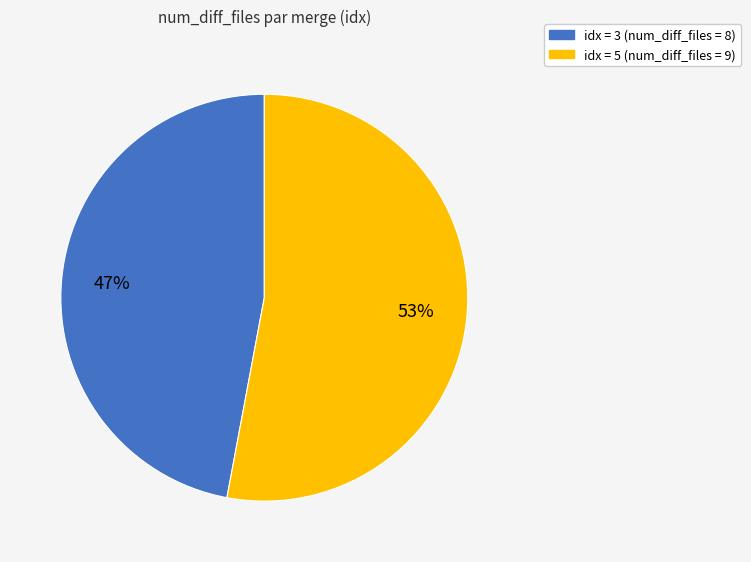

Is there any slice that represents more than half of the pie?

Yes